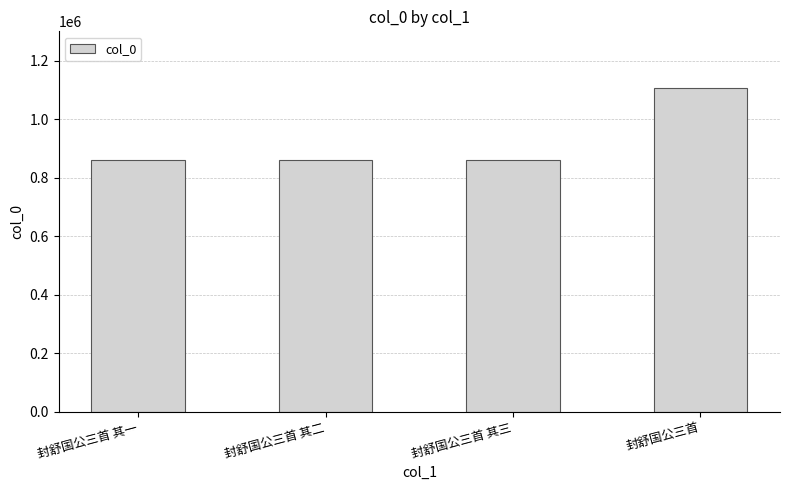

Is it true that the value at 封舒国公三首 其一 is 858464?

True